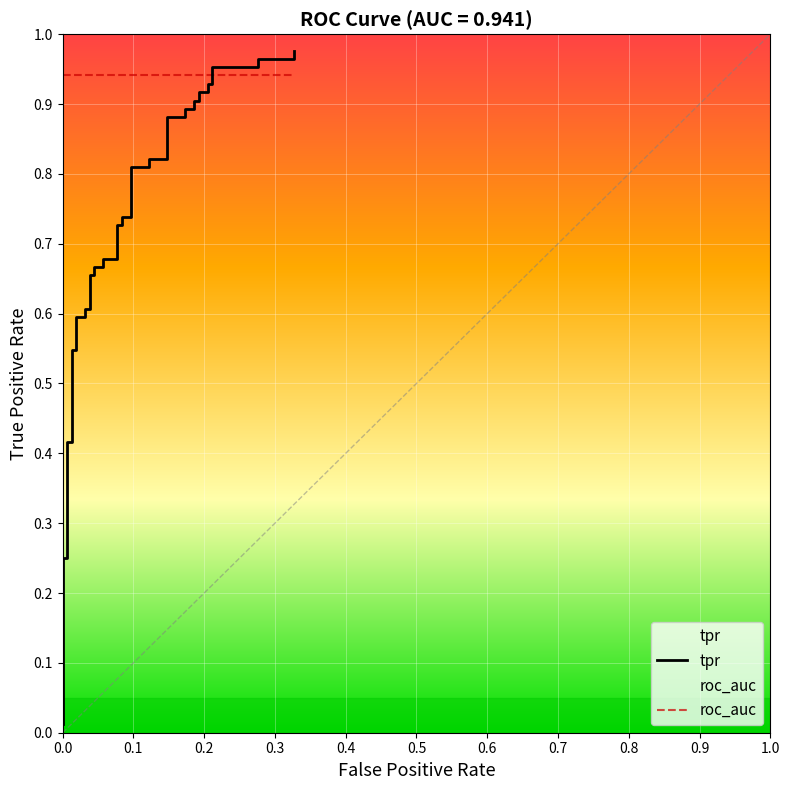

Is it true that the value at 0.9 is 0.3?

False